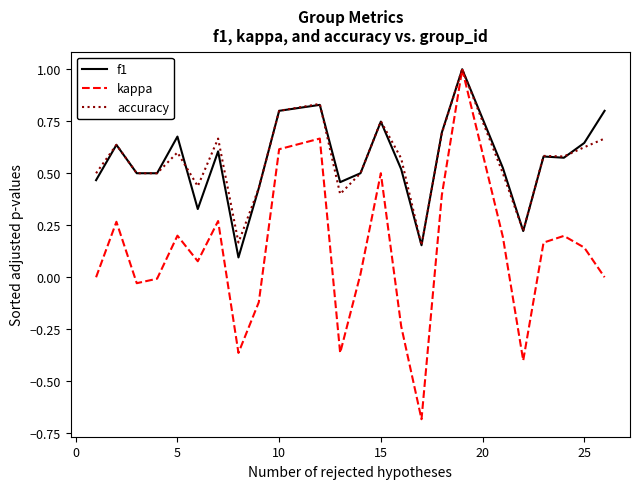

Which series has the largest range (max minus min)?

kappa